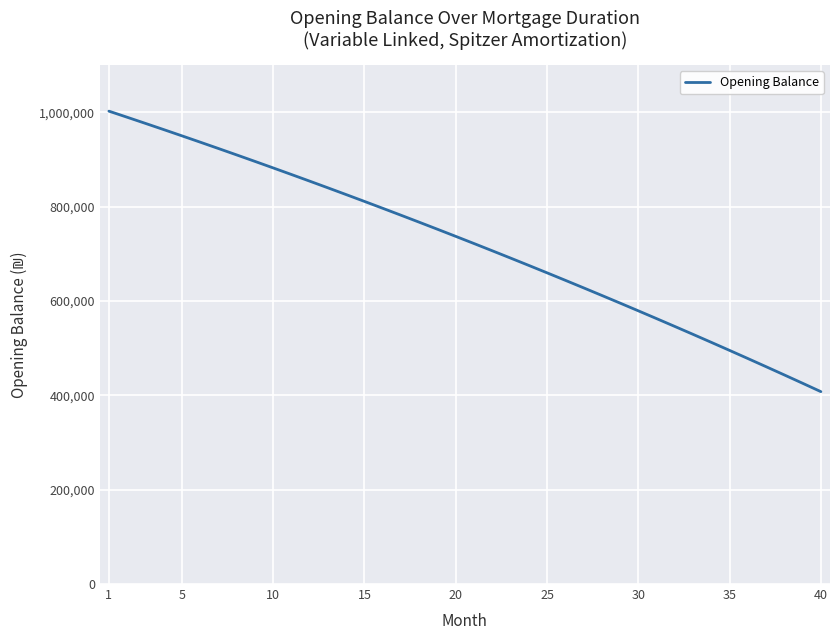

What is the difference between the maximum and minimum values?

594556.8